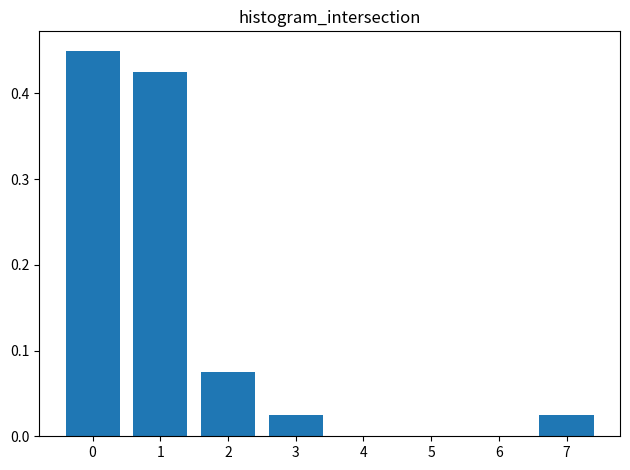

Which has a higher value, 3 or 4?

3